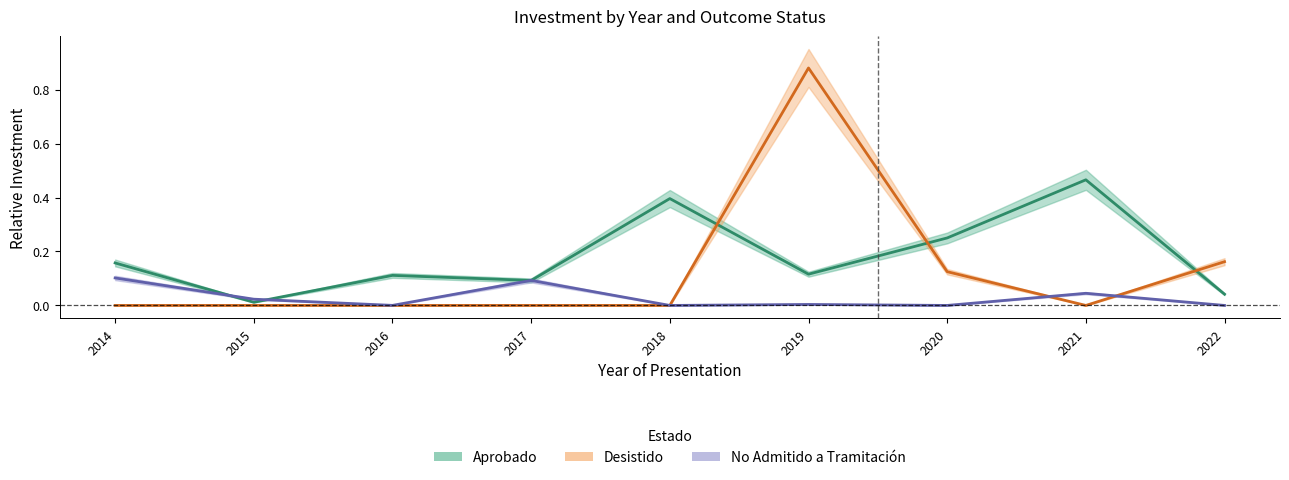

What is the difference between the Aprobado values at 2019 and 2022?

0.1